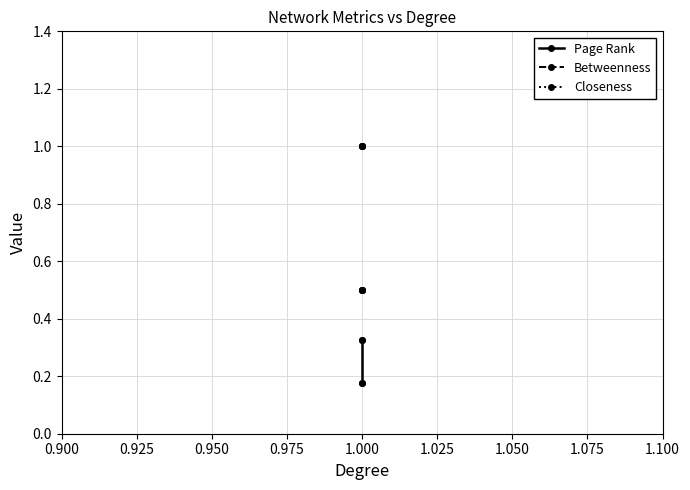

What is the value of the Page Rank point at the 3rd from the left?

0.3